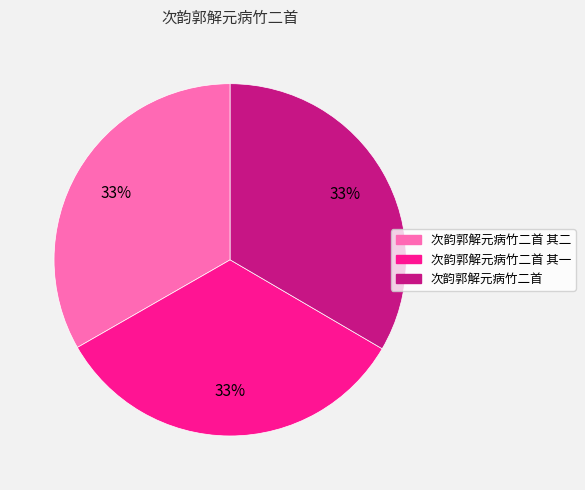

Is there any slice that represents more than half of the pie?

No